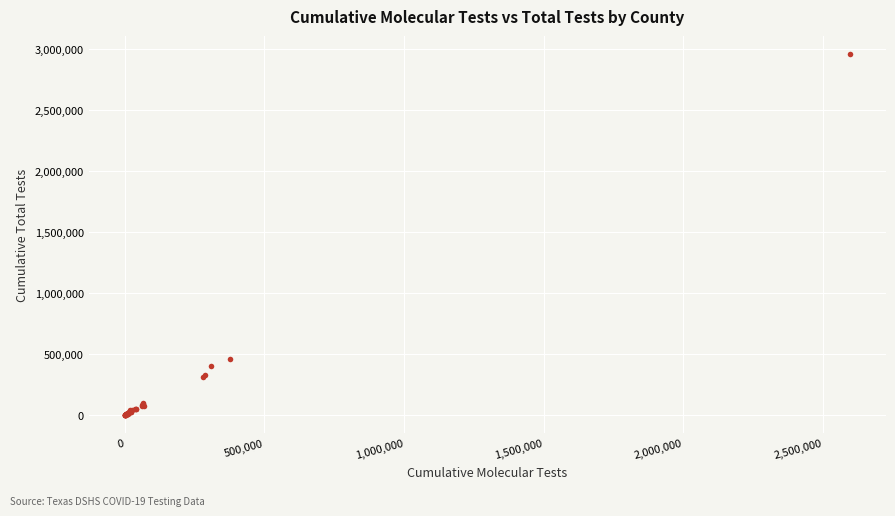

What Y value in the scatter plot is closest to 1477889?

456905